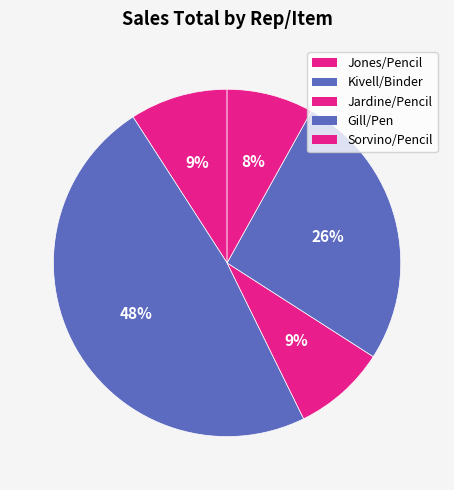

Count the number of slices in the pie.

5